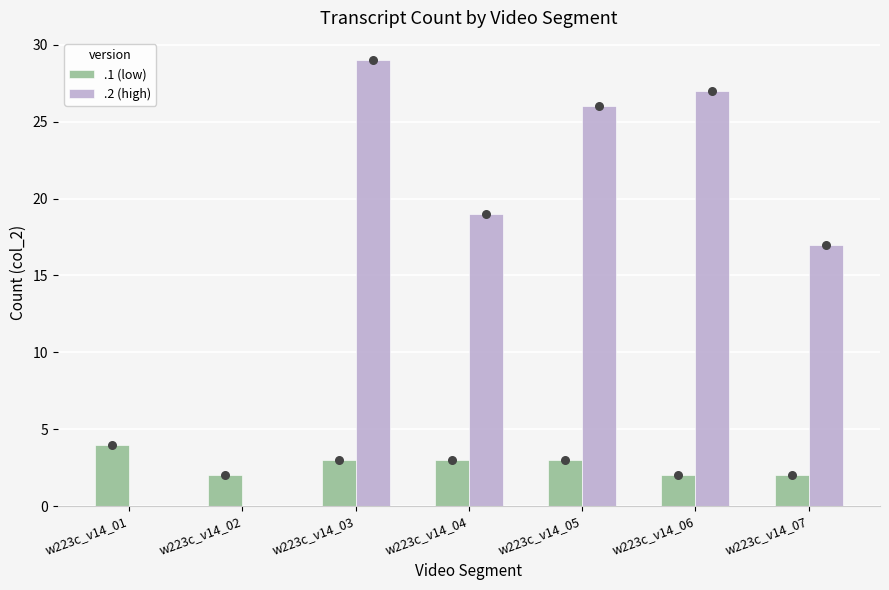

Is the value of .2 (high) at w223c_v14_04 greater than the value of .1 (low) at w223c_v14_01?

Yes